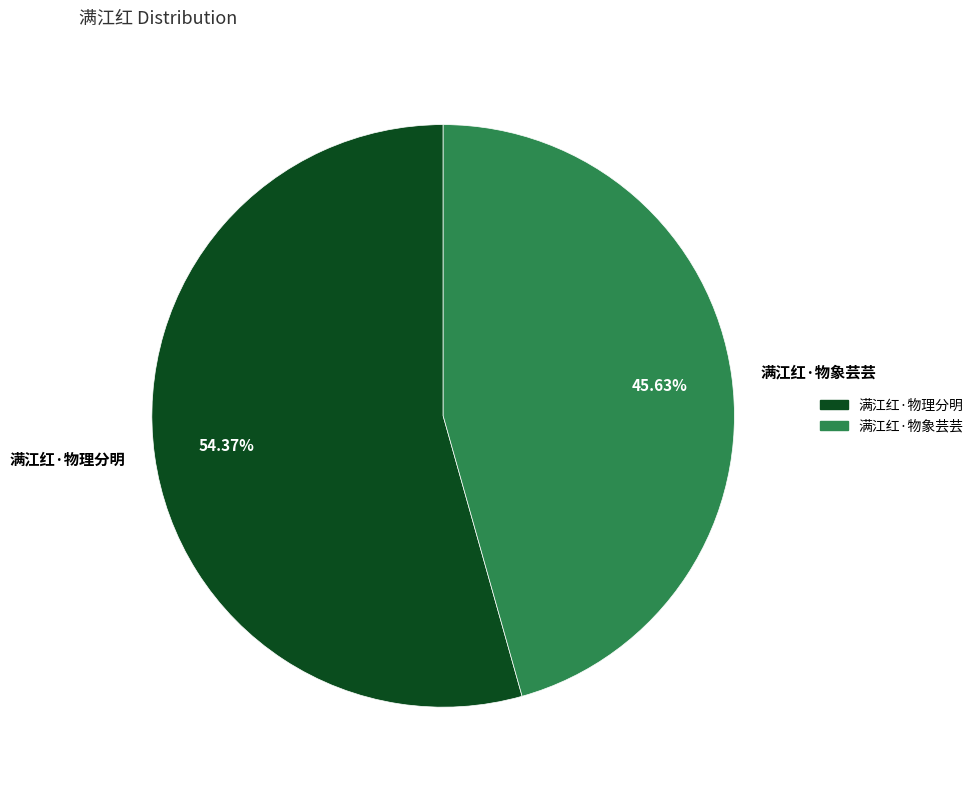

Does 满江红·物象芸芸 account for over 50% of the chart?

No